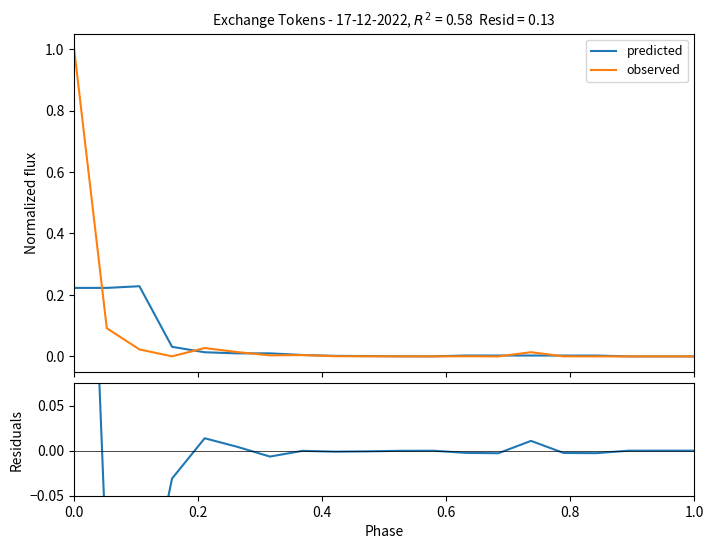

True or false: observed and residuals cross at least once.

False